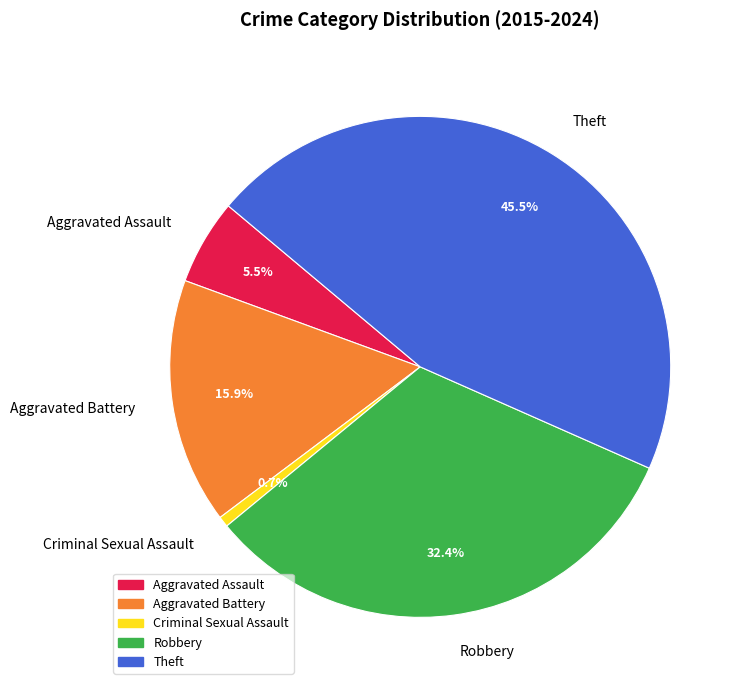

Does Aggravated Assault represent more than half of the total?

No